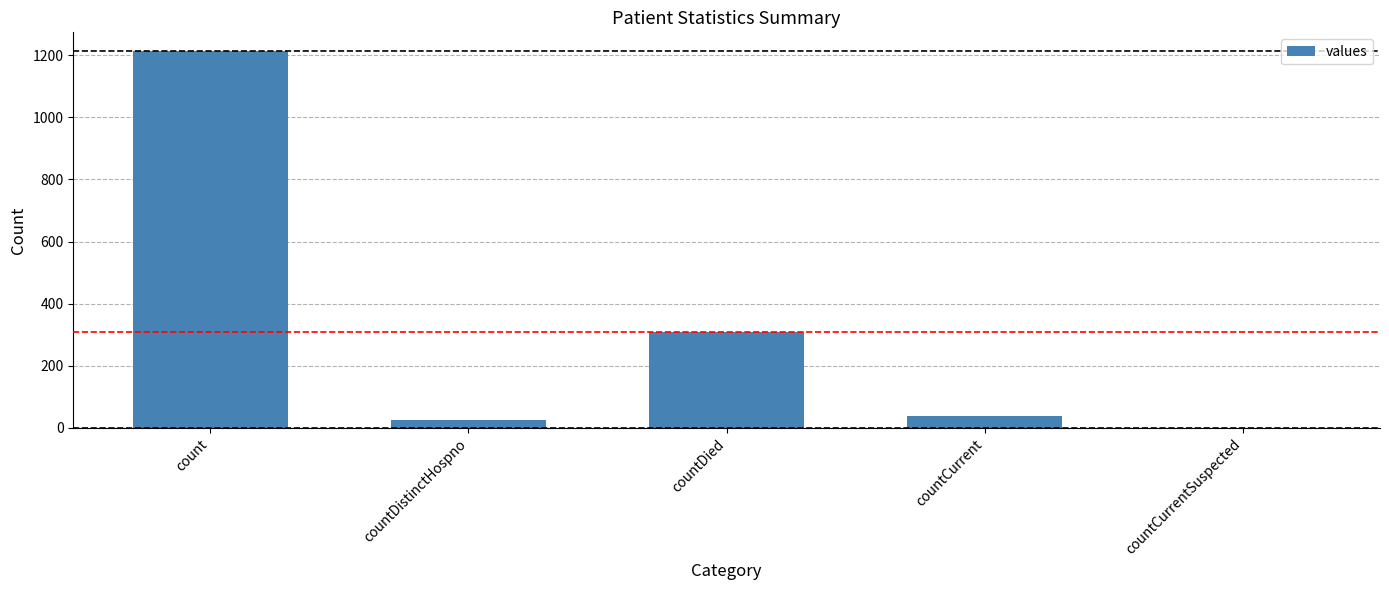

What is the sum of all values?

1587